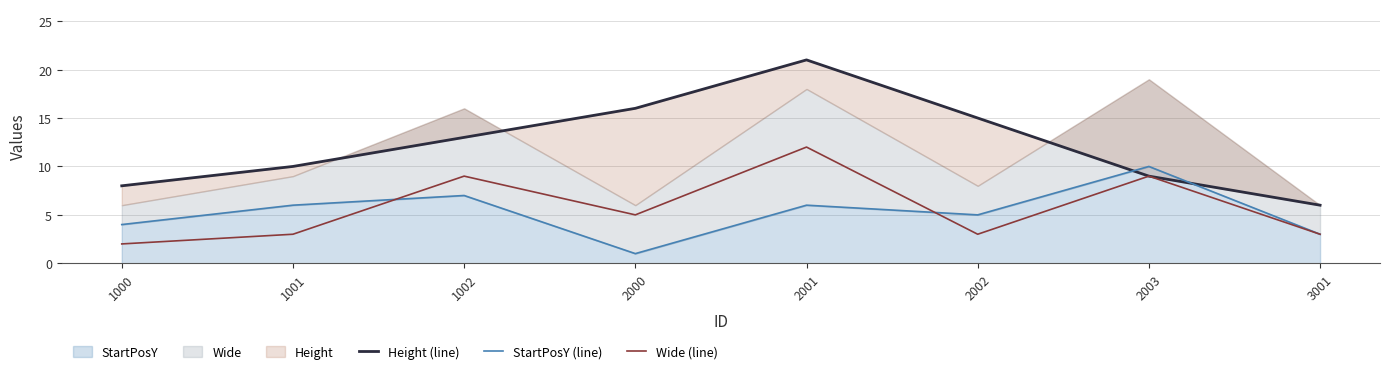

Reading left to right, extract all data points from this chart.

Height (line): 8	10	13	16	21	15	9	6
StartPosY (line): 4	6	7	1	6	5	10	3
Wide (line): 2	3	9	5	12	3	9	3